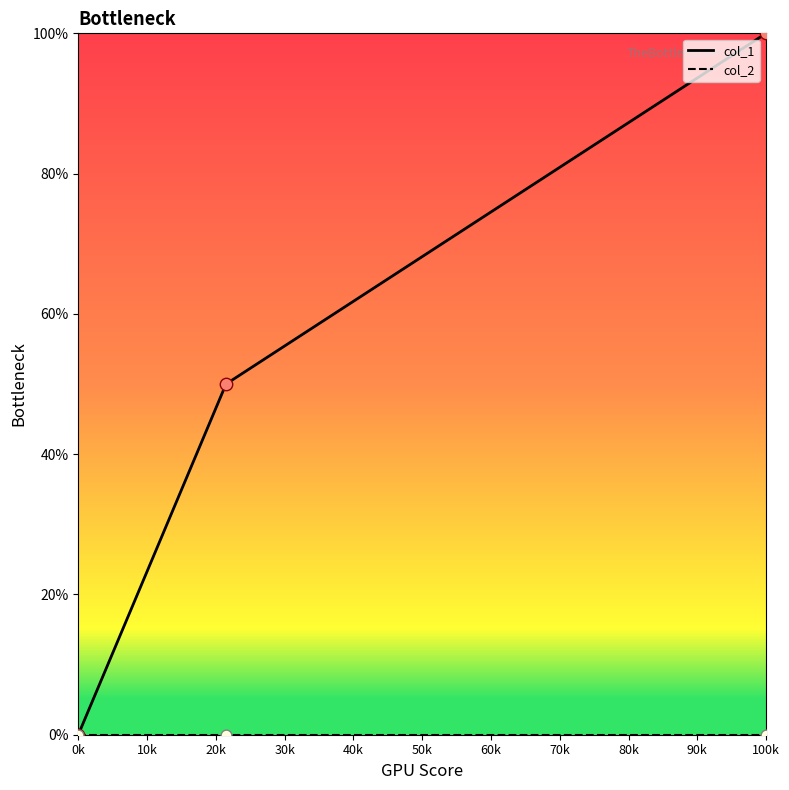

At how many categories does at least one series exceed 82?

1